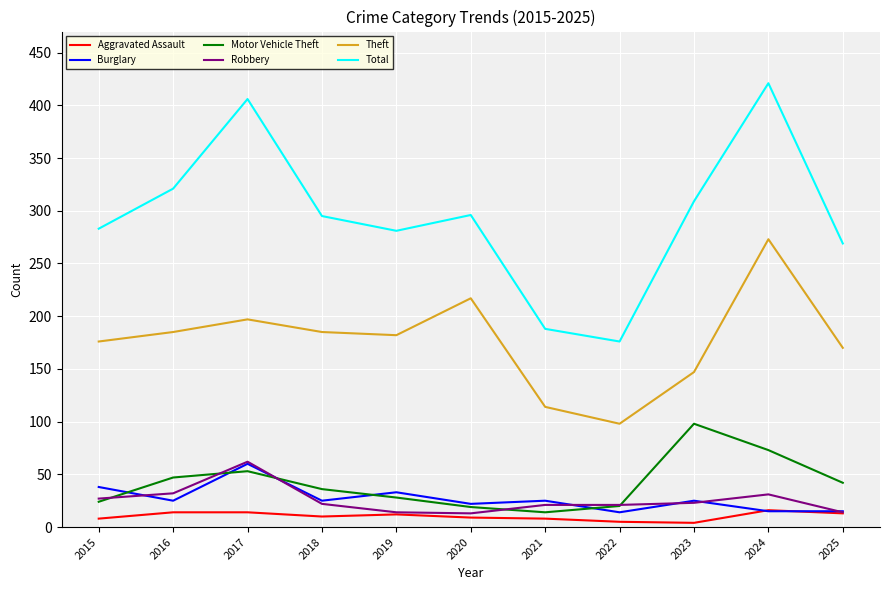

Is it true that Motor Vehicle Theft equals 129 at 2023?

False